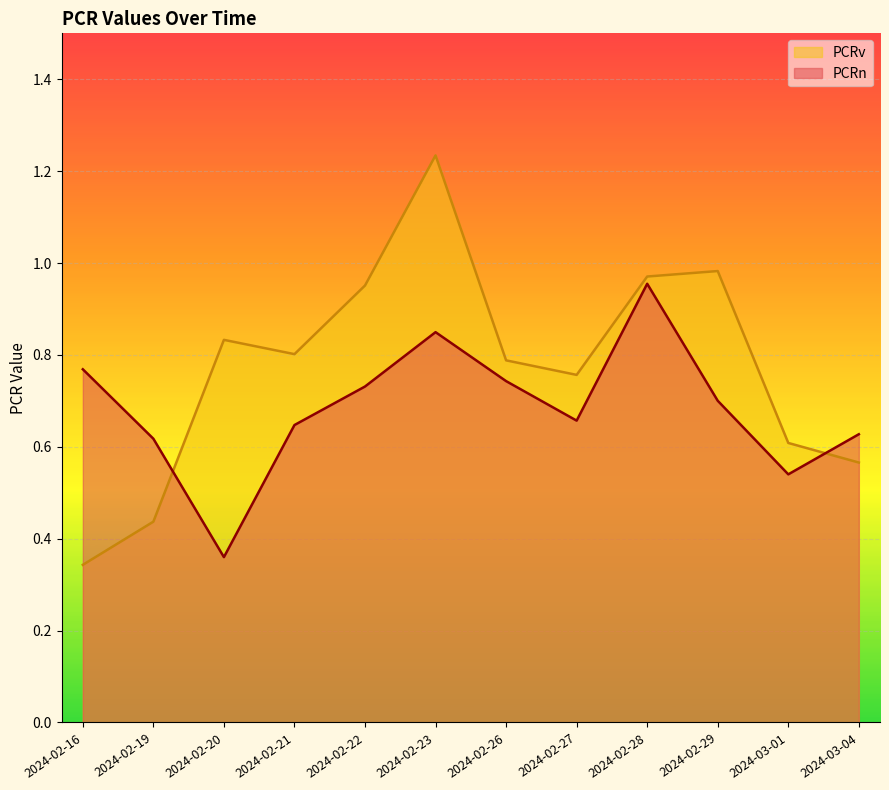

Which category has the lowest value across all series?

2024-02-16